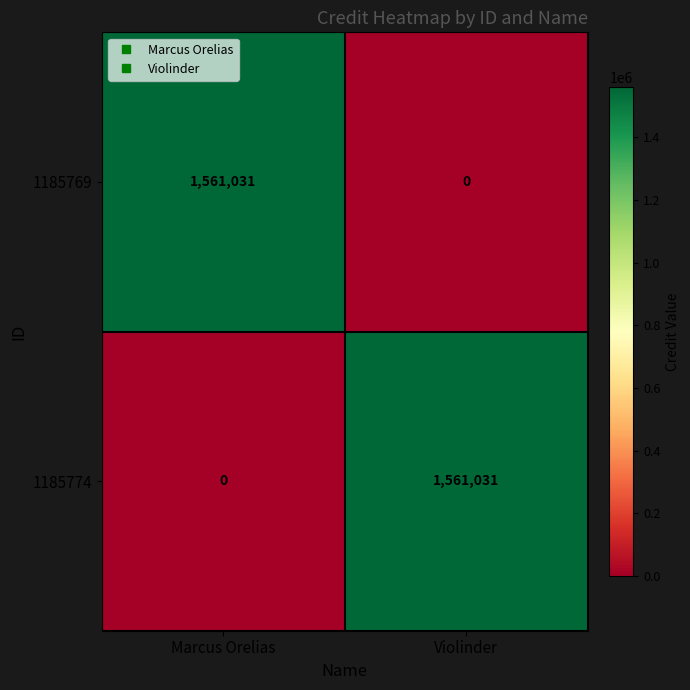

What is the total value across all series at Violinder?

1561031